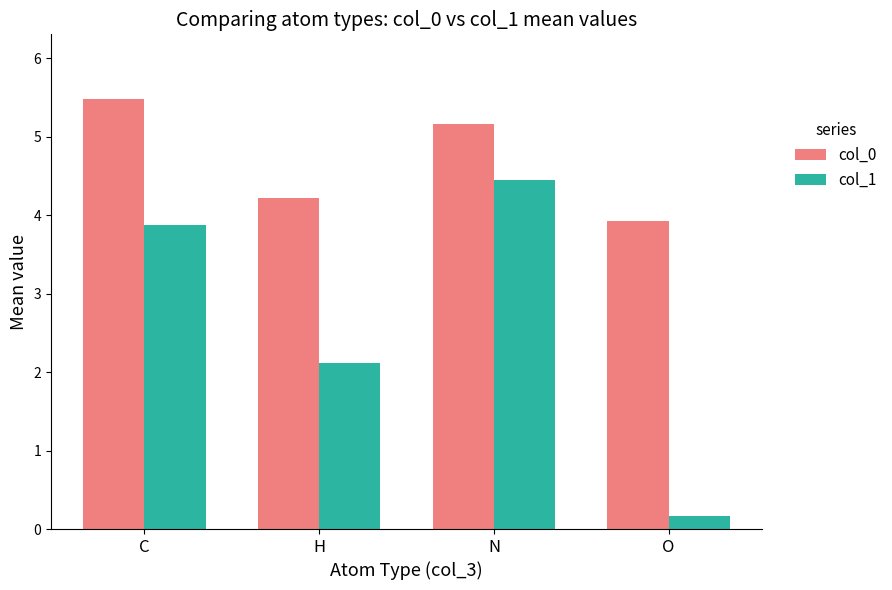

What is the value of the col_0 bar at the 3rd from the left?

5.2